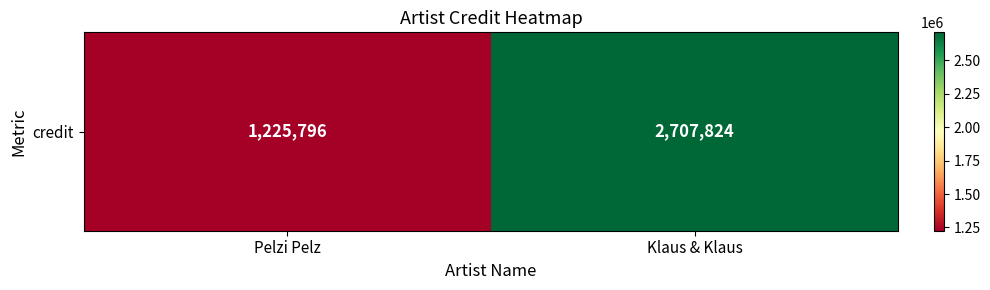

How many data points are less than 2707824?

1